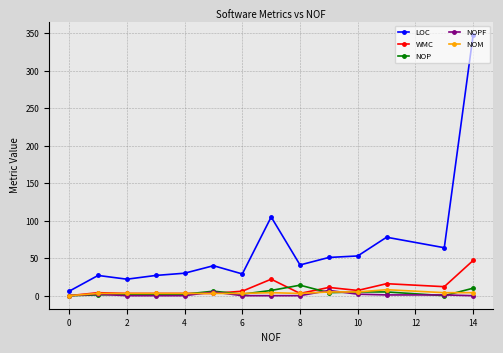

What is the maximum value for NOP?

14